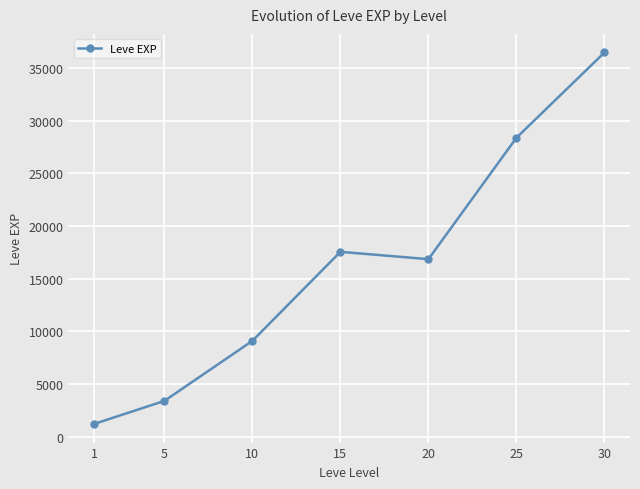

Count the number of data series in this chart.

1